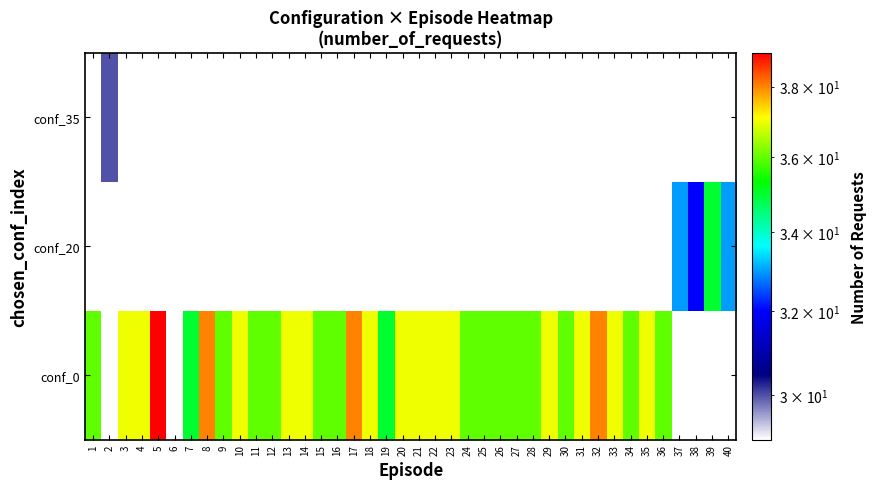

At which category is the sum across all series the highest?

5